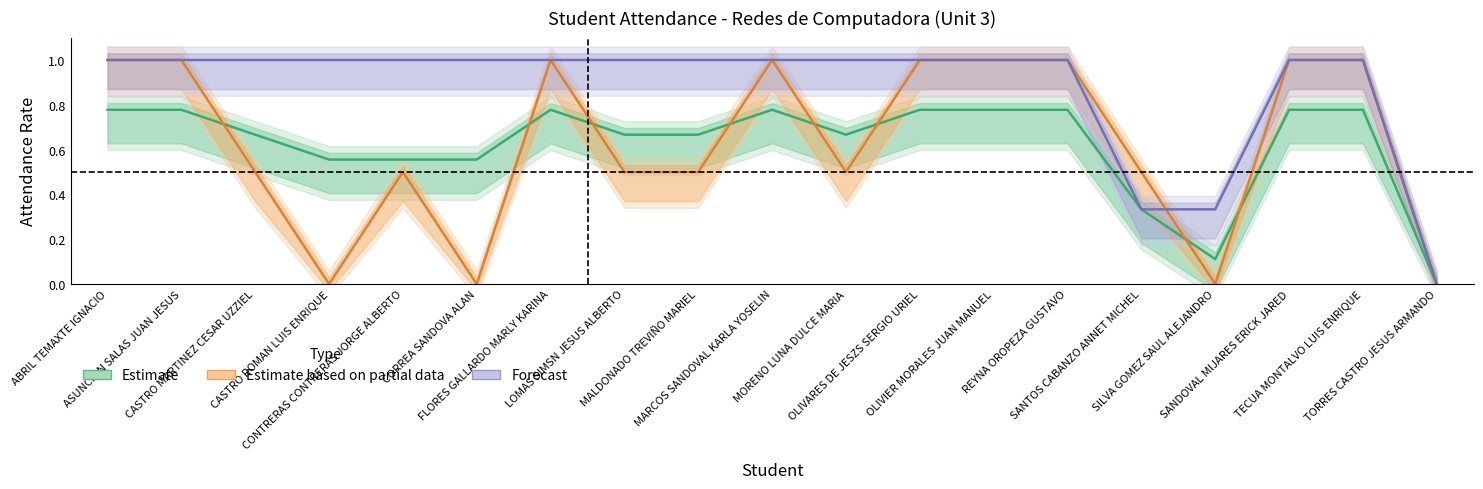

Count the Session 1 (Mar 21) values in the range 0 to 1.

19